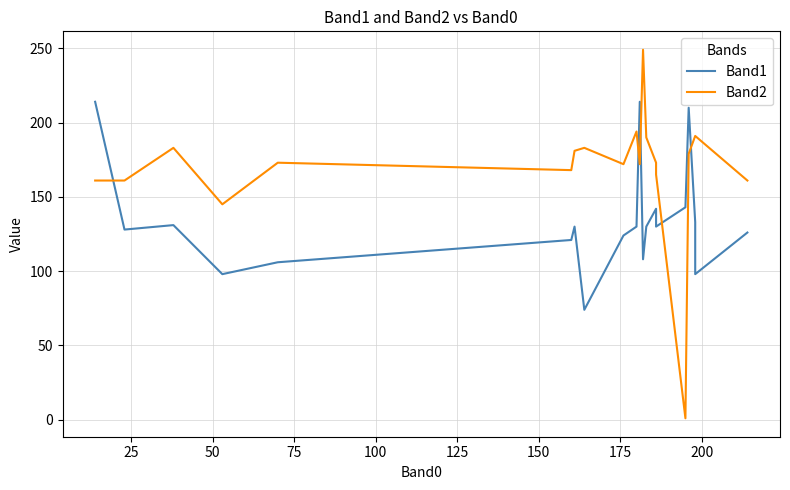

How many lines are shown in the chart?

2